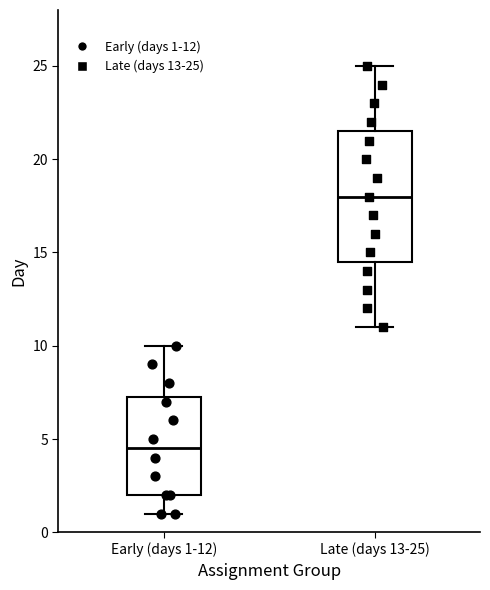

Reading left to right, read every box against the y-axis: the position of its median line, the range the box covers, and the ends of its whiskers. The values are not printed on the chart, so give them approximately, as read against the axis.

Early (days 1-12): median 4.5, box 2.0 to 7.5, whiskers 1.0 to 10.0
Late (days 13-25): median 18.0, box 14.5 to 21.5, whiskers 11.0 to 25.0